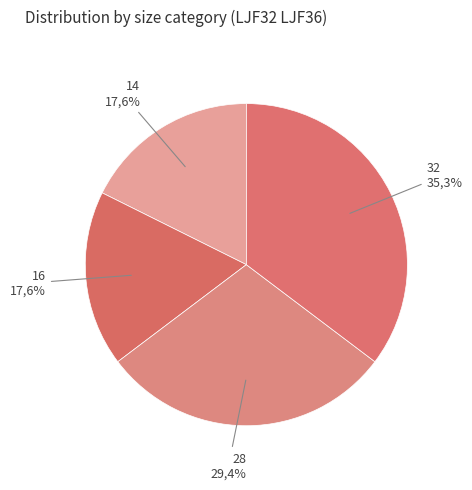

What is the change in value from 14 to 32?

+3